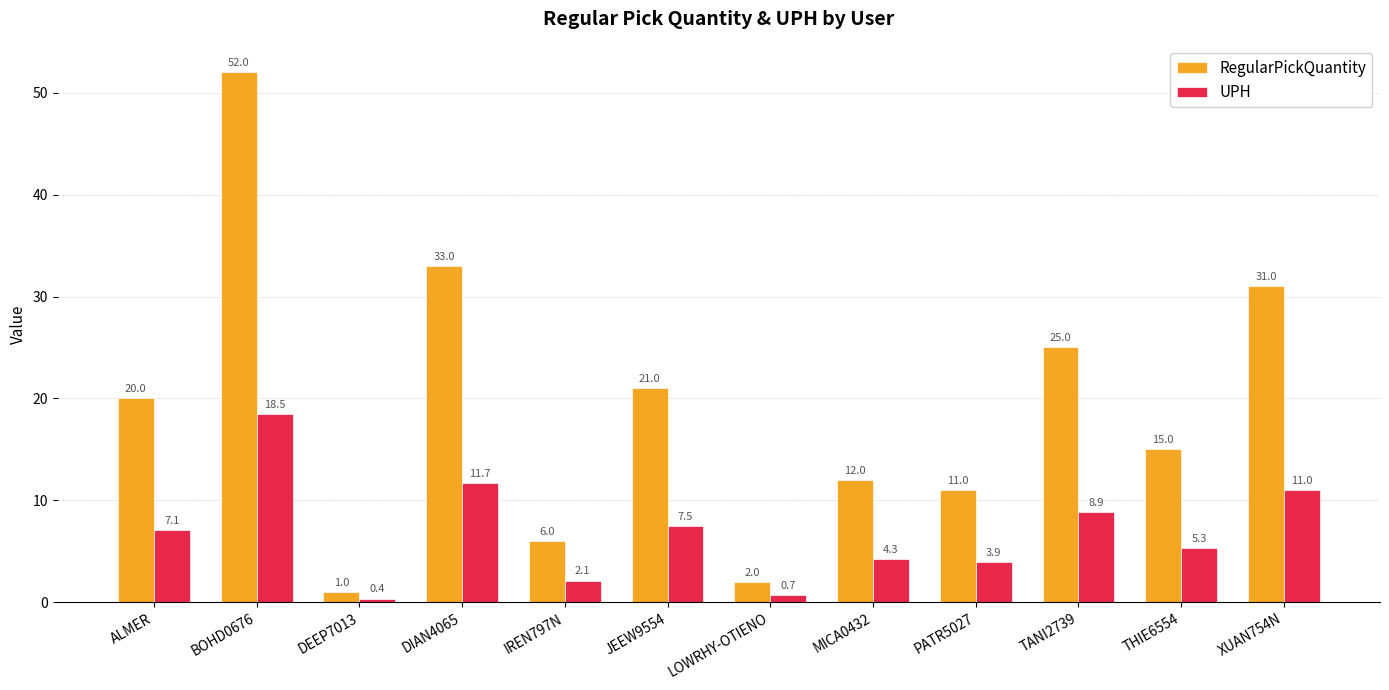

How many categories are shown in the chart?

12